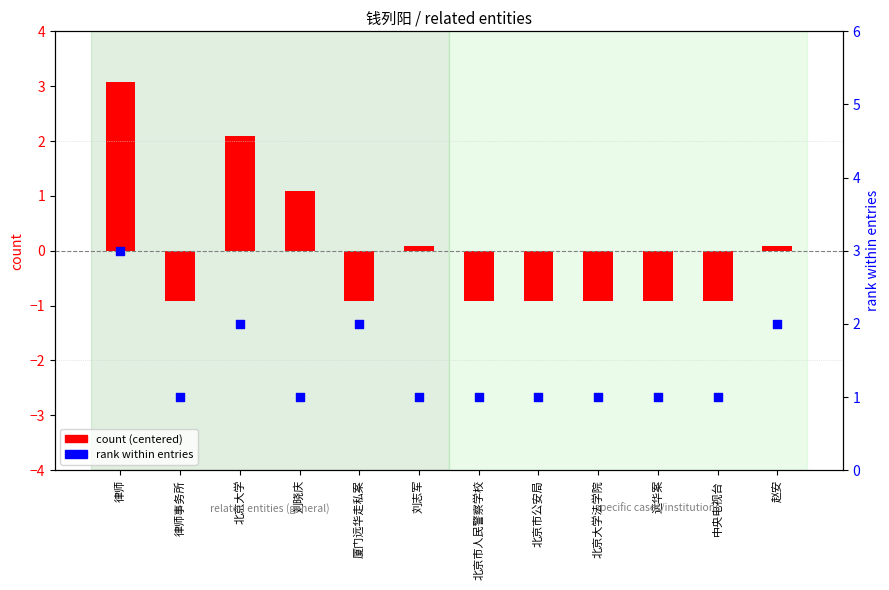

Which series reaches the maximum Y coordinate?

count (centered)